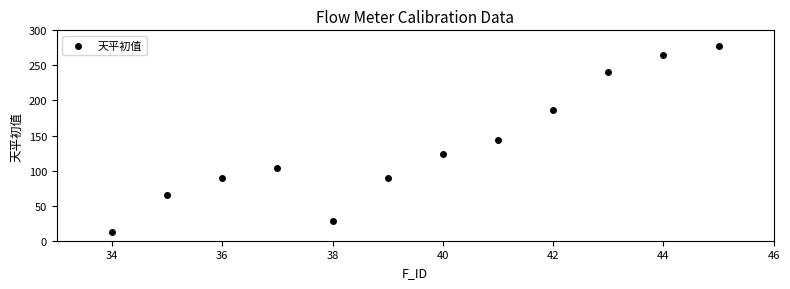

What is the range of Y values (max minus min)?

264.8